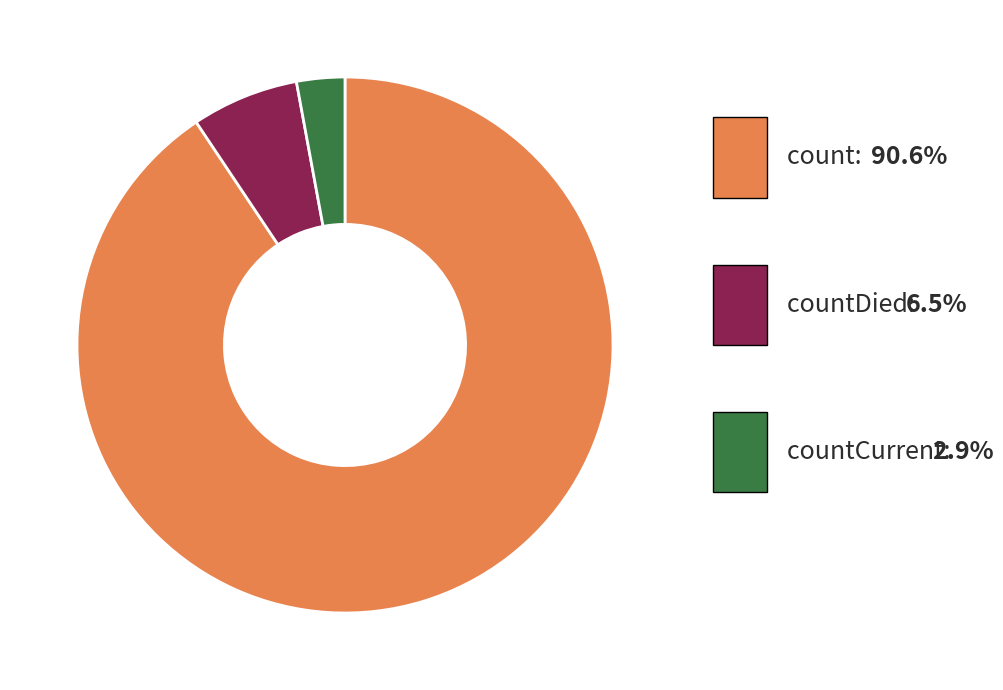

Does countDied account for over 50% of the chart?

No